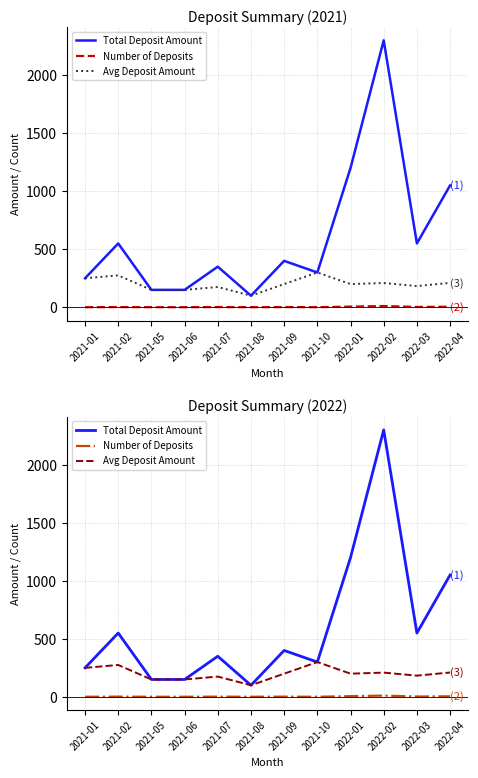

At how many categories does at least one series exceed 289?

8